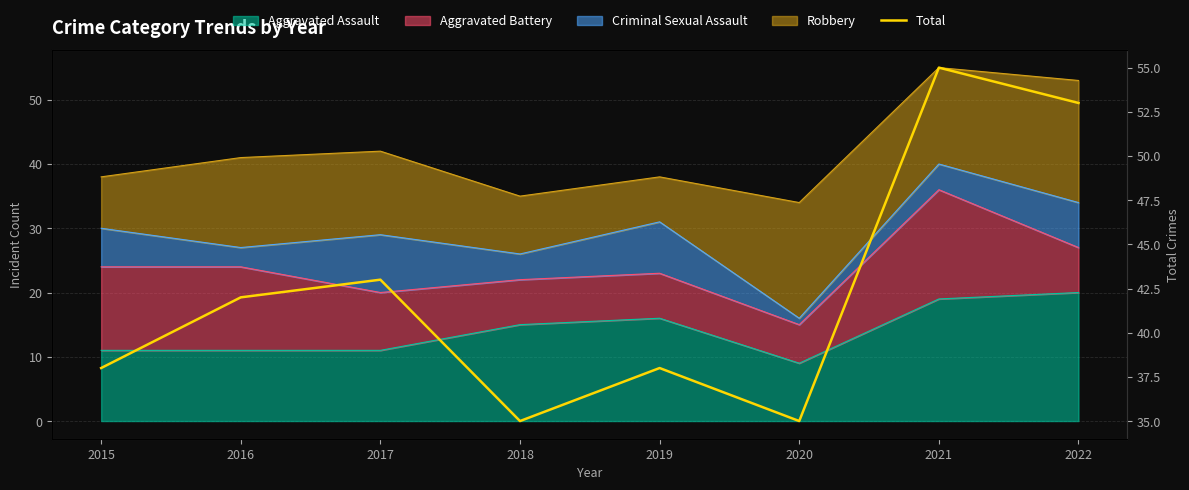

The chart shows a value of 76 at 2017. True or false?

False